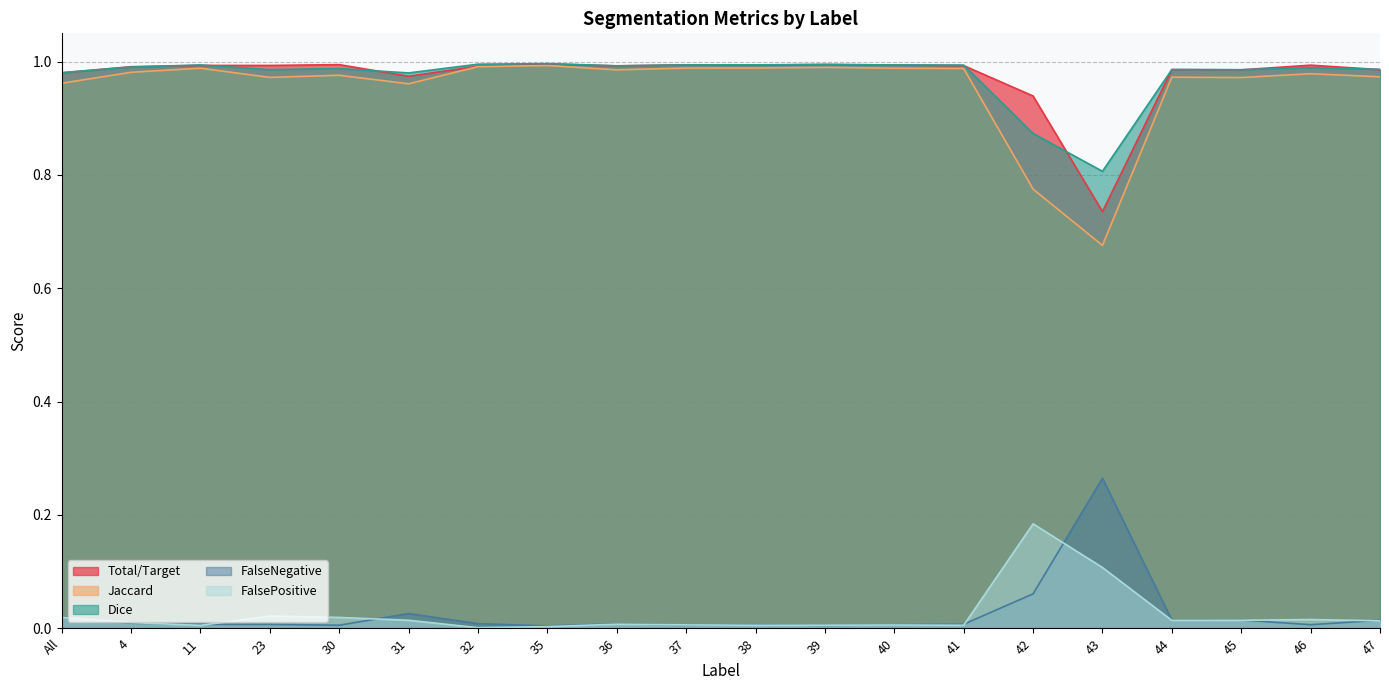

Which label corresponds to the largest value in the chart?

35